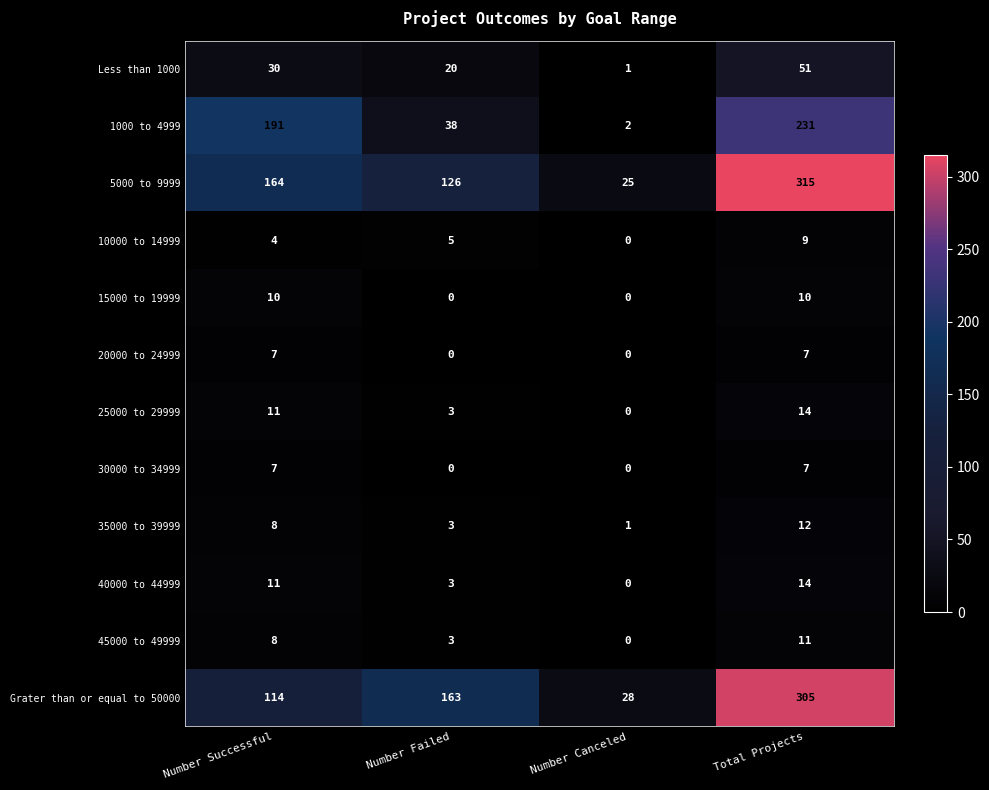

What is the total value across all series at Number Failed?

364